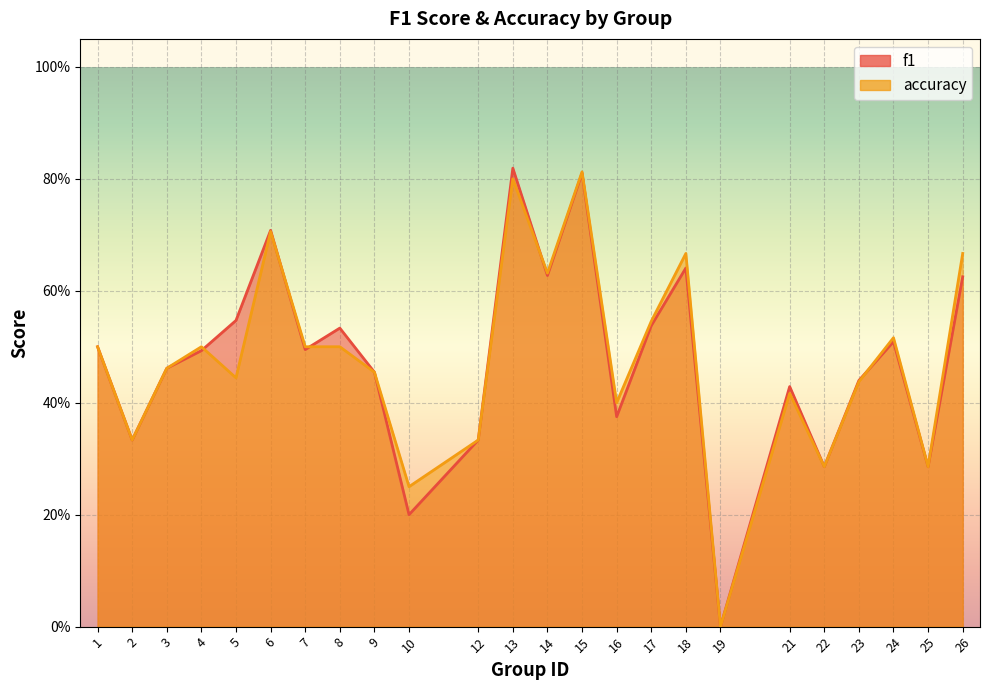

How many times do f1 and accuracy cross each other?

5